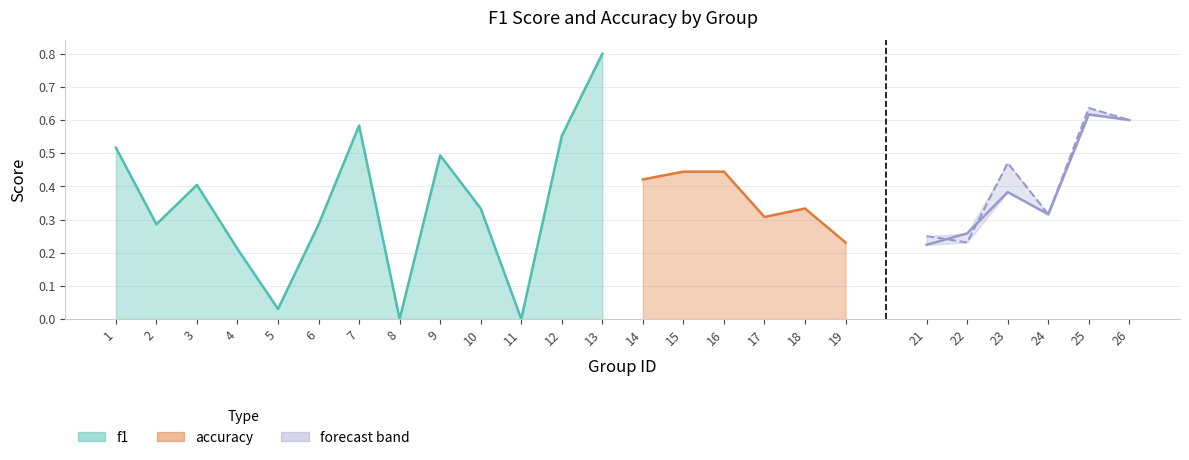

Read the f1 value at 21.

0.2